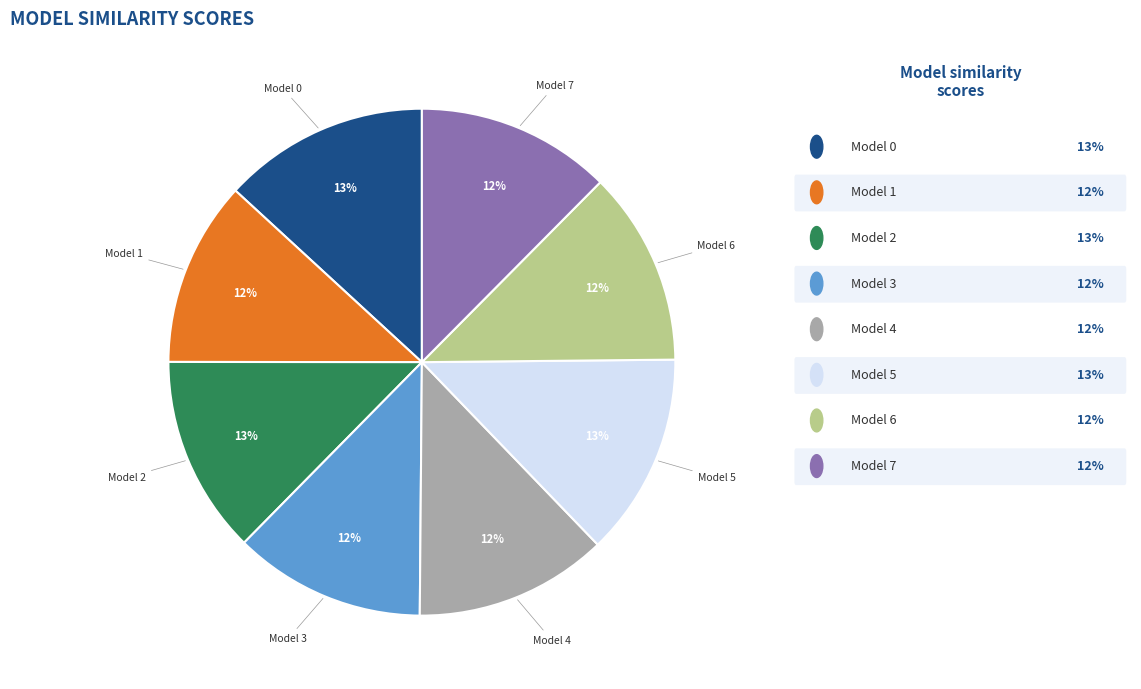

To the nearest percent, what percentage of the pie is Model 3?

12%